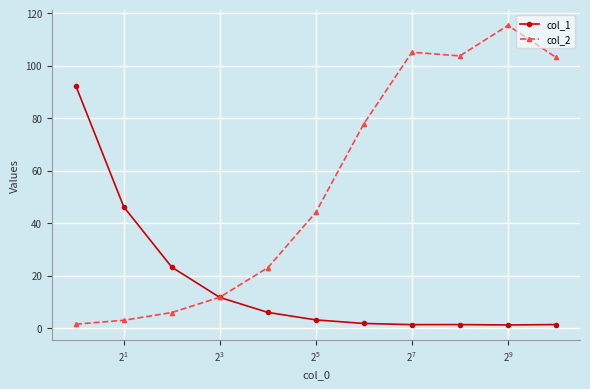

What are all the series names shown in the legend?

col_1, col_2